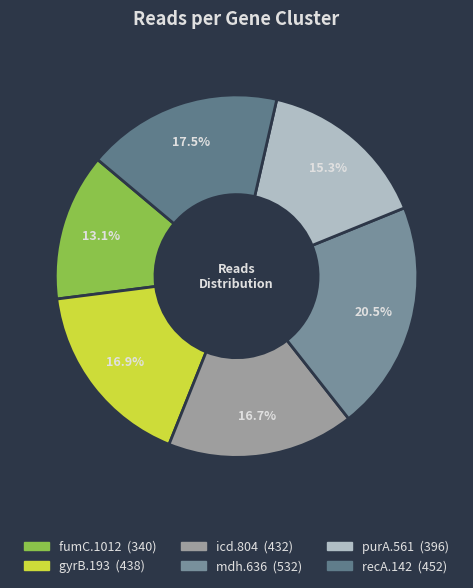

True or false: icd.804 accounts for 8% of the total.

False